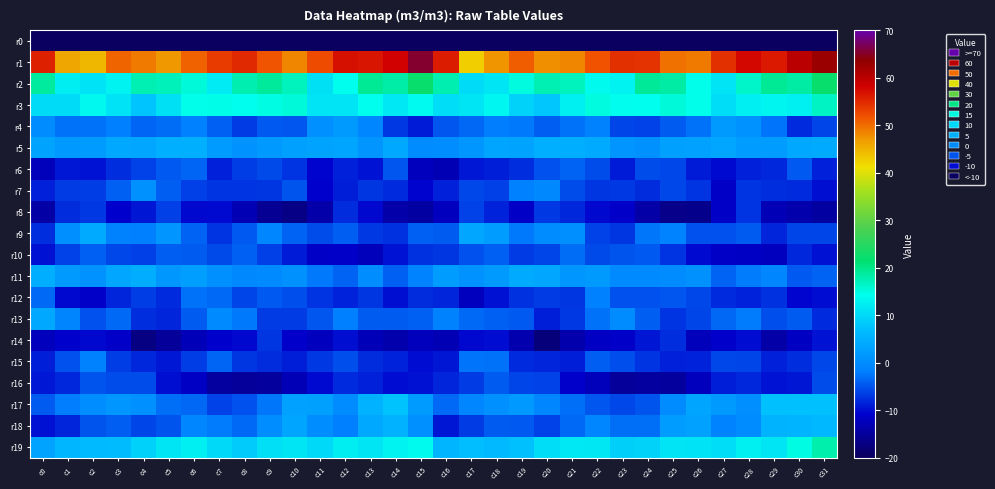

At which category does the chart reach its peak across all series?

c15